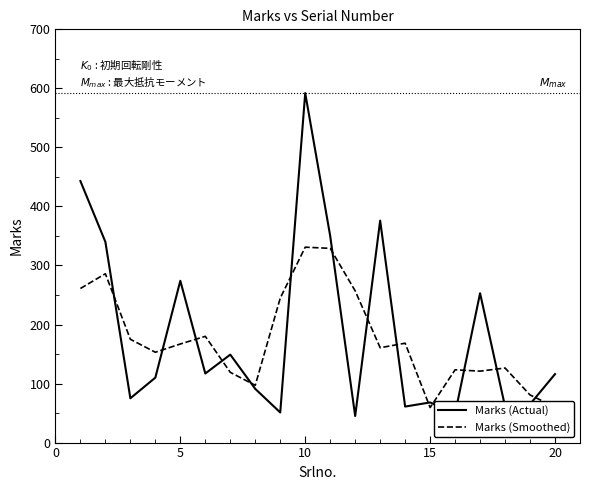

List the series in order of their peak value, highest first.

Marks (Actual), Marks (Smoothed)